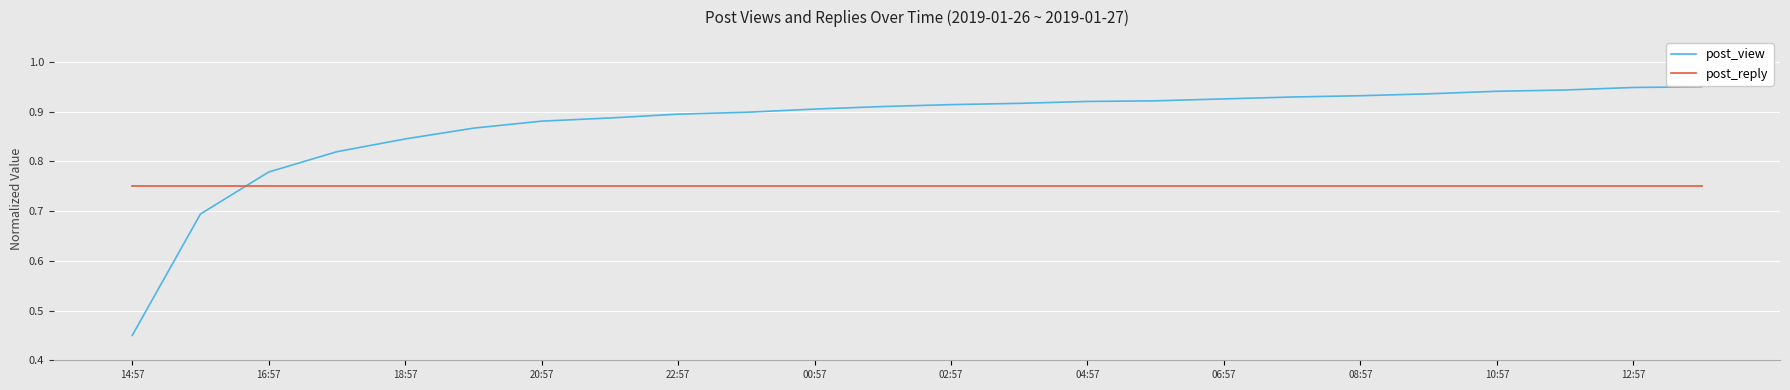

Which series has the largest total across all categories?

post_view